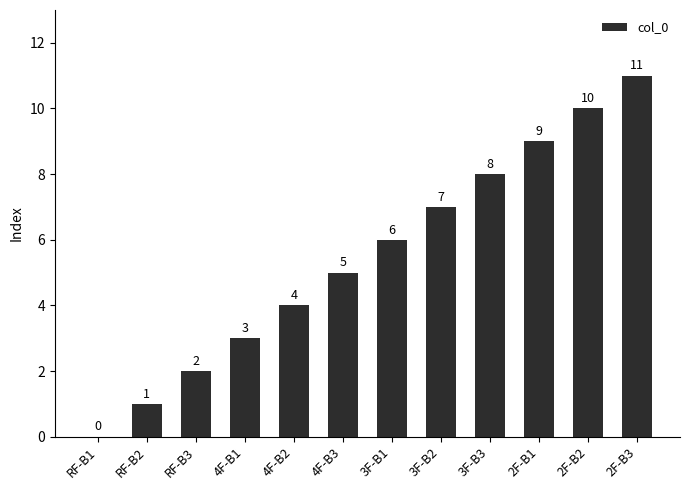

True or false: the data shows 4 at 3F-B1.

False